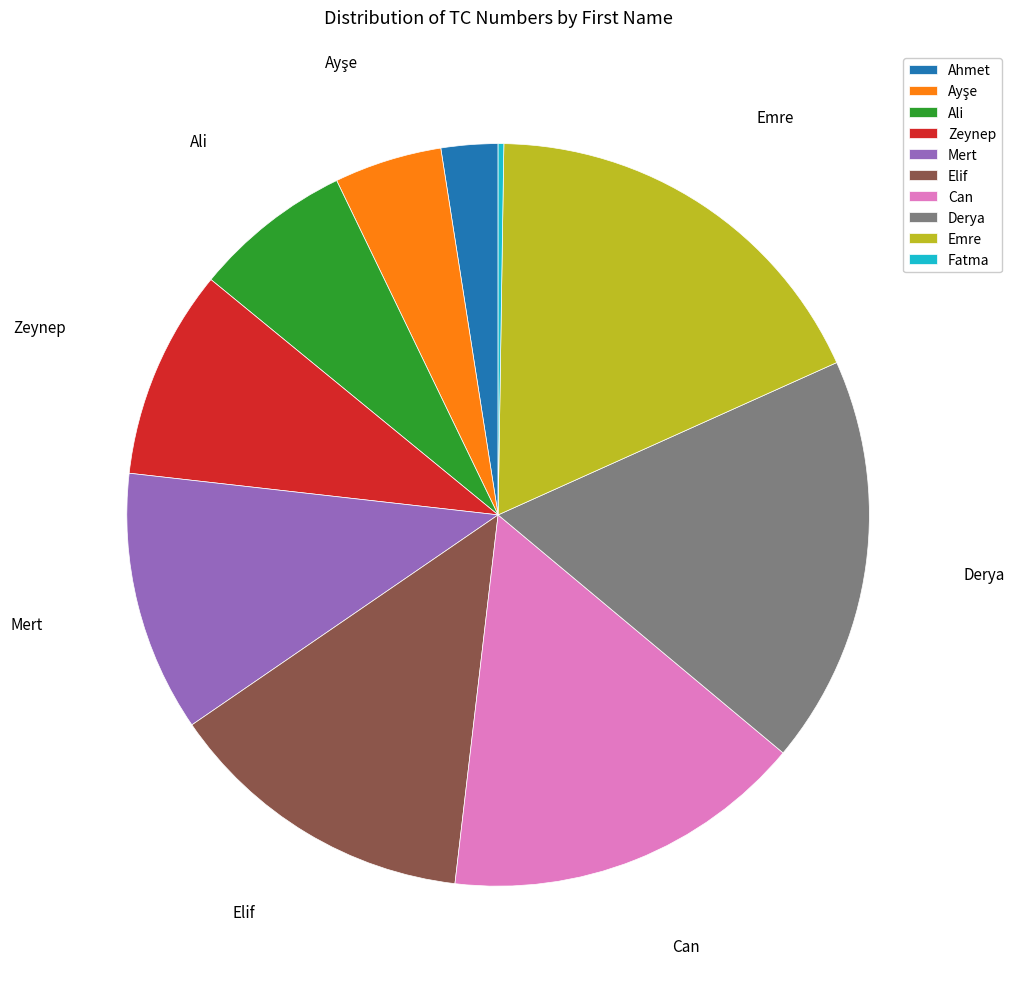

True or false: Ali accounts for 15% of the total.

False